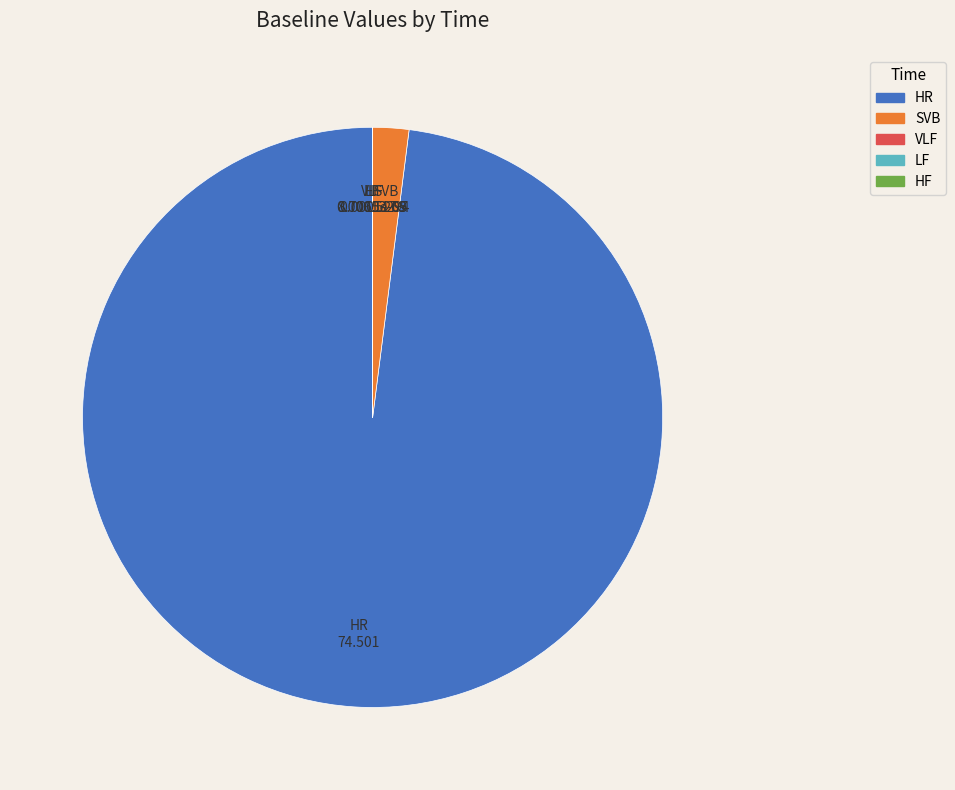

True or false: SVB accounts for 2% of the total.

True